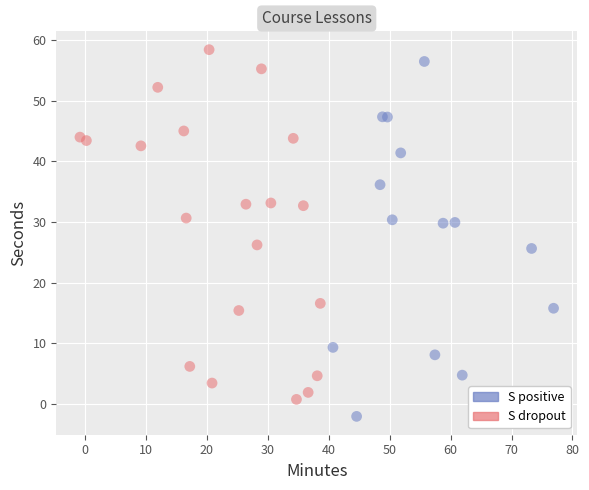

Which series reaches the minimum Y coordinate?

S positive